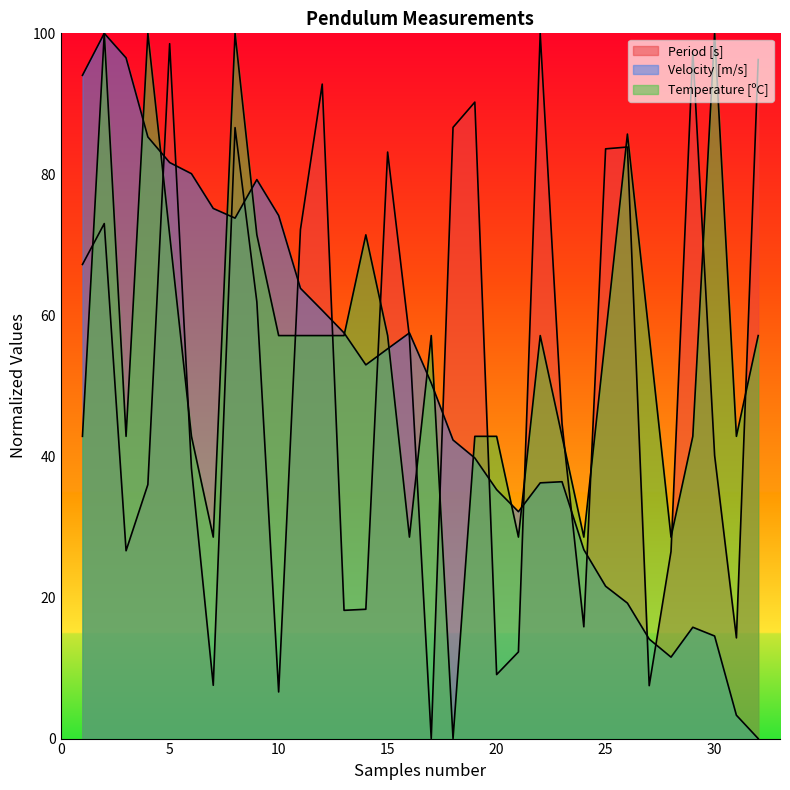

Reading right to left, list all the values displayed in this chart.

Period [s]: 96.3	14.3	40.2	97.4	26.5	7.5	83.9	83.6	15.9	44.7	100.0	12.3	9.1	90.2	86.7	0.0	56.9	83.2	18.3	18.2	92.8	72.2	6.6	61.9	86.6	7.6	38.3	98.5	36.0	26.6	73.0	67.2
Velocity [m/s]: 0.0	3.3	14.5	15.8	11.5	14.1	19.2	21.6	26.8	36.4	36.3	32.2	35.3	39.8	42.3	50.4	57.5	55.3	53.0	57.5	60.7	63.8	74.2	79.3	73.8	75.2	80.1	81.7	85.3	96.5	100.0	94.0
Temperature [ºC]: 57.1	42.9	100.0	42.9	28.6	57.1	85.7	57.1	28.6	42.9	57.1	28.6	42.9	42.9	0.0	57.1	28.6	57.1	71.4	57.1	57.1	57.1	57.1	71.4	100.0	28.6	42.9	71.4	100.0	42.9	100.0	42.9